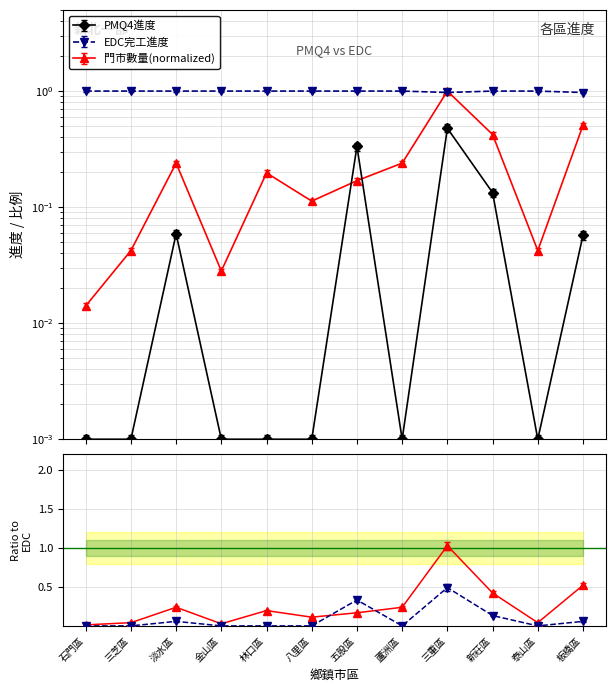

Is this an area chart (filled region under the line)?

No